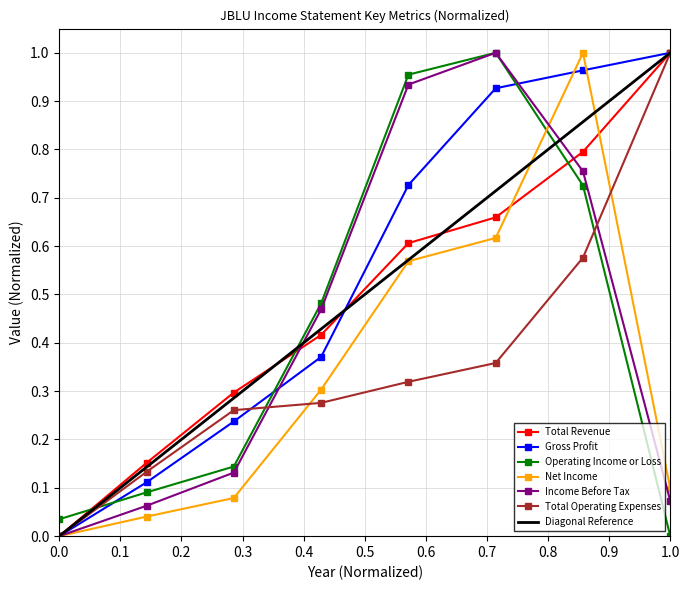

True or false: Net Income has more than 2 interior local peaks.

False